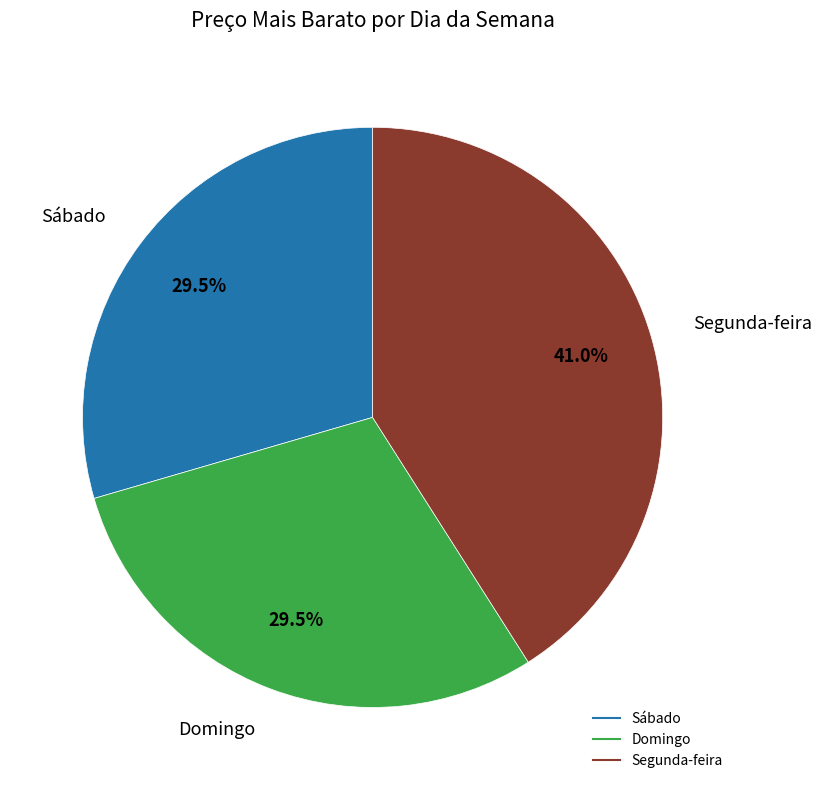

Does any single category account for the majority?

No